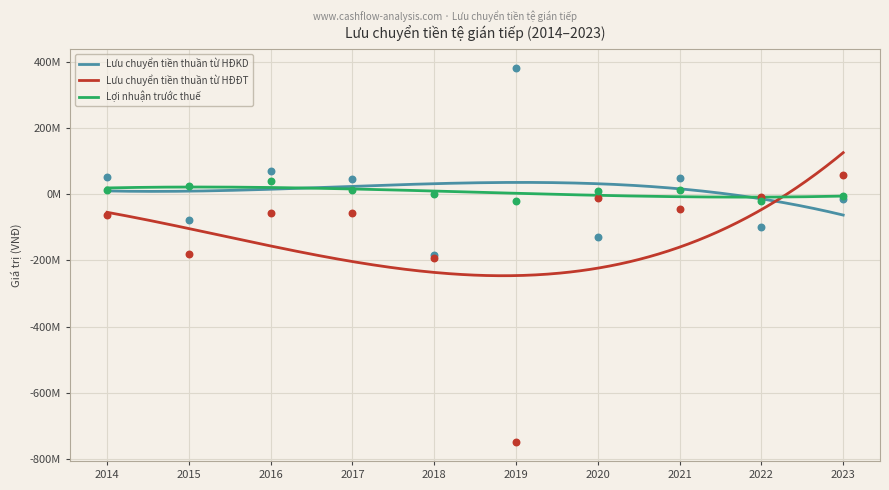

At how many categories does at least one series exceed -533586069?

10